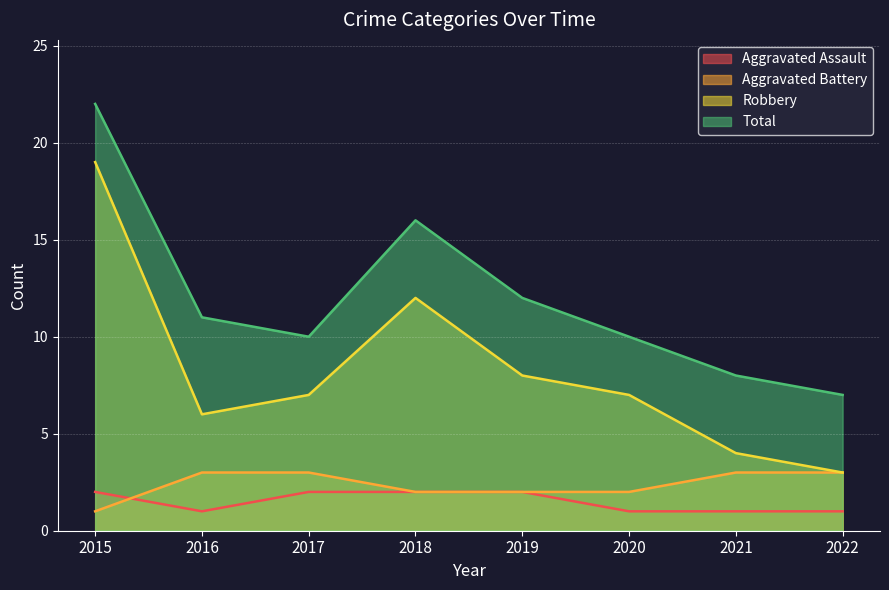

Is it true that Total equals 10 at 2017?

True